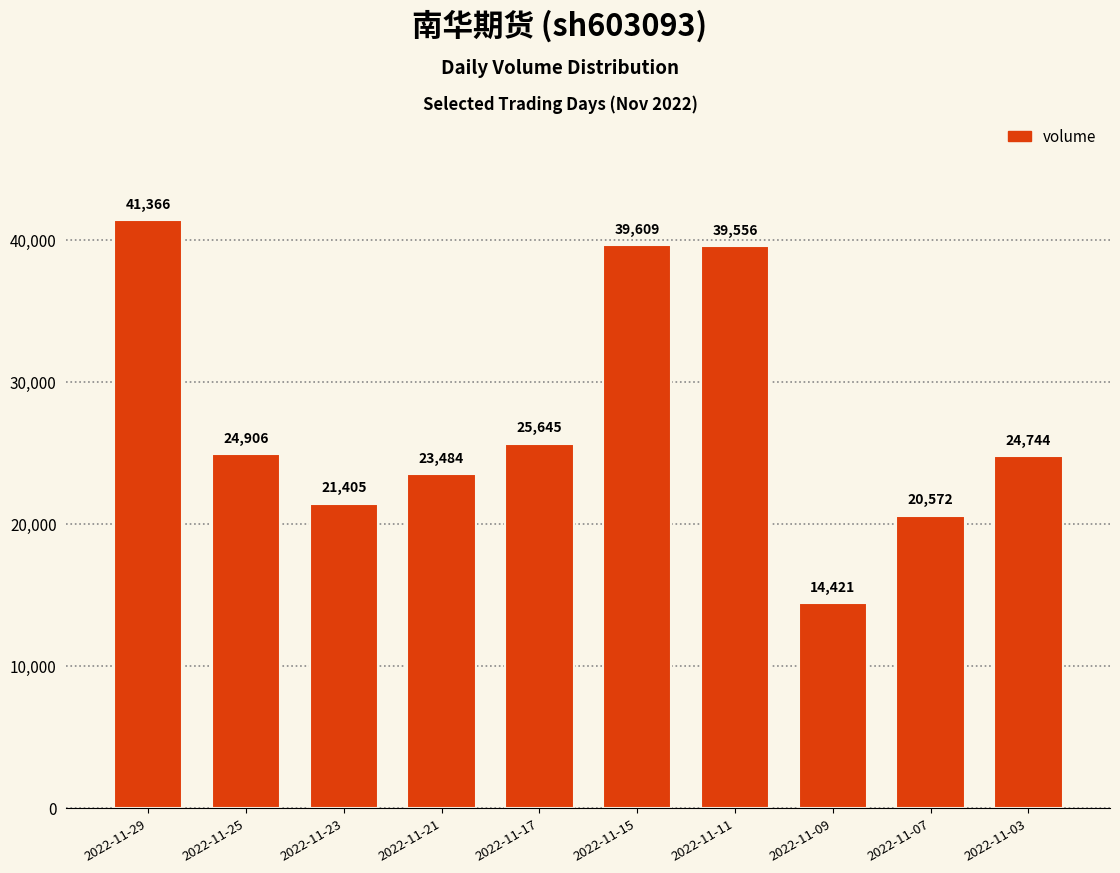

Reading left to right, list all the values displayed in this chart.

2022-11-29=41366	2022-11-25=24906	2022-11-23=21405	2022-11-21=23484	2022-11-17=25645	2022-11-15=39609	2022-11-11=39556	2022-11-09=14421	2022-11-07=20572	2022-11-03=24744